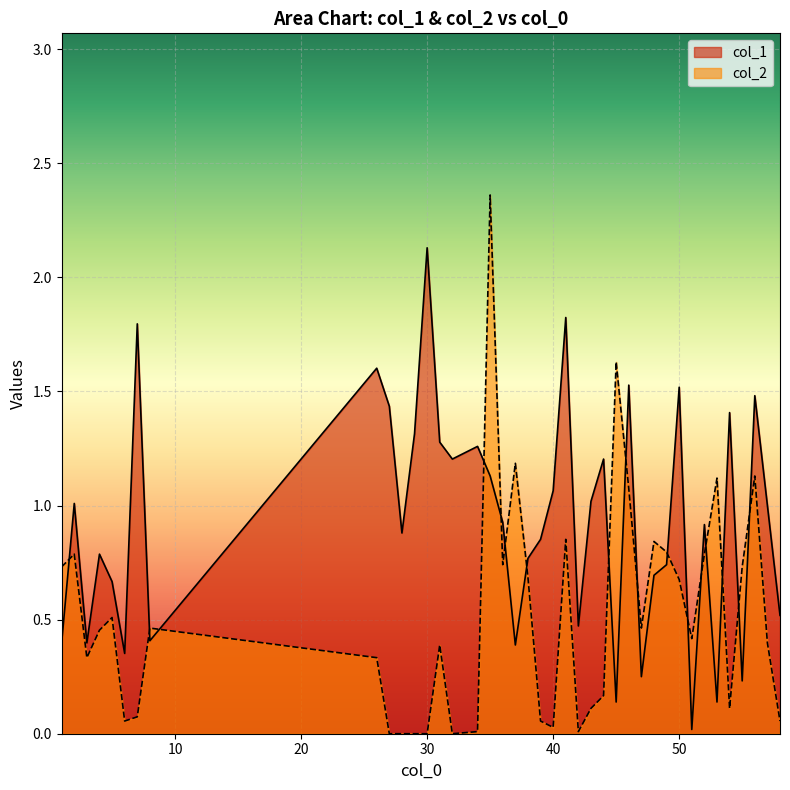

Reading right to left, extract all data points from this chart.

col_1: 58=0.5	57=1.0	56=1.5	55=0.2	54=1.4	53=0.1	52=0.9	51=0.0	50=1.5	49=0.7	48=0.7	47=0.2	46=1.5	45=0.1	44=1.2	43=1.0	42=0.5	41=1.8	40=1.1	39=0.9	38=0.8	37=0.4	36=0.9	35=1.1	34=1.3	32=1.2	31=1.3	30=2.1	29=1.3	28=0.9	27=1.4	26=1.6	8=0.4	7=1.8	6=0.4	5=0.7	4=0.8	3=0.4	2=1.0	1=0.4
col_2: 58=0.1	57=0.4	56=1.1	55=0.7	54=0.1	53=1.1	52=0.8	51=0.4	50=0.7	49=0.8	48=0.8	47=0.5	46=1.1	45=1.6	44=0.2	43=0.1	42=0.0	41=0.9	40=0.0	39=0.1	38=0.7	37=1.2	36=0.7	35=2.4	34=0.0	32=0.0	31=0.4	30=0.0	29=0.0	28=0.0	27=0.0	26=0.3	8=0.5	7=0.1	6=0.1	5=0.5	4=0.5	3=0.3	2=0.8	1=0.7